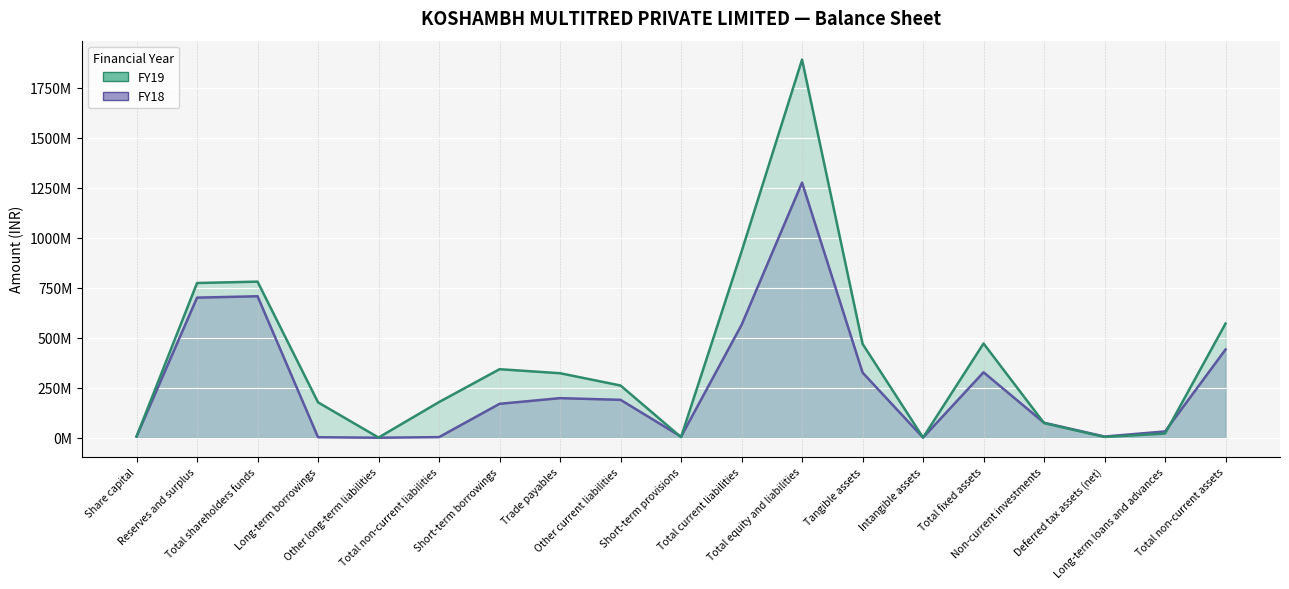

Which label corresponds to the smallest value in the chart?

Other long-term liabilities